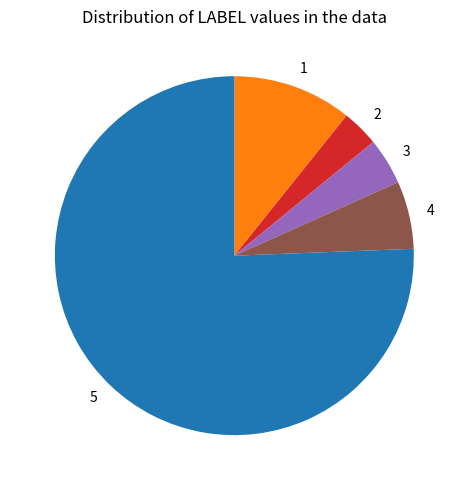

What is the majority slice?

5